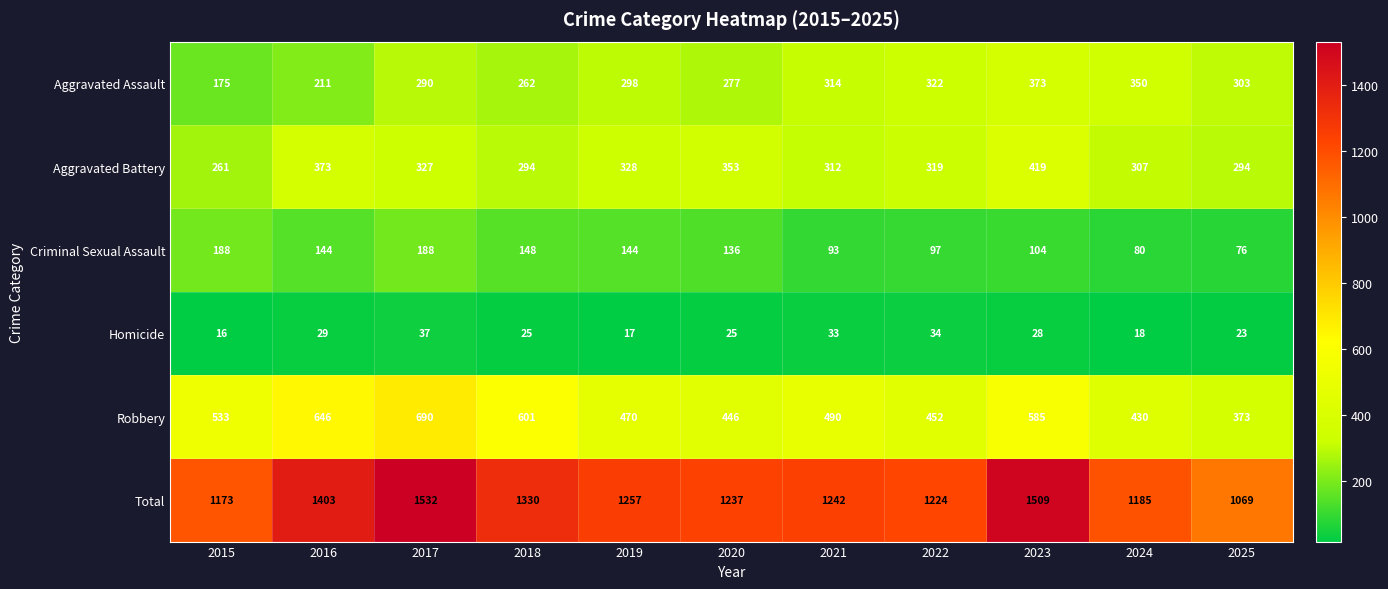

How many data points does each series have?

11